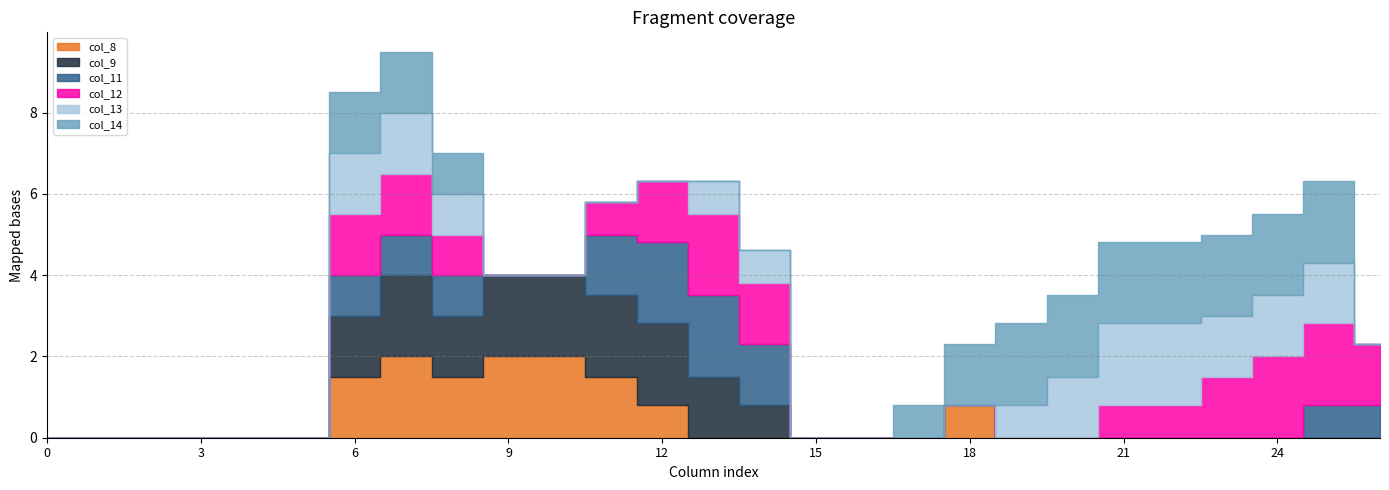

What is the total value across all series at 11?

5.8